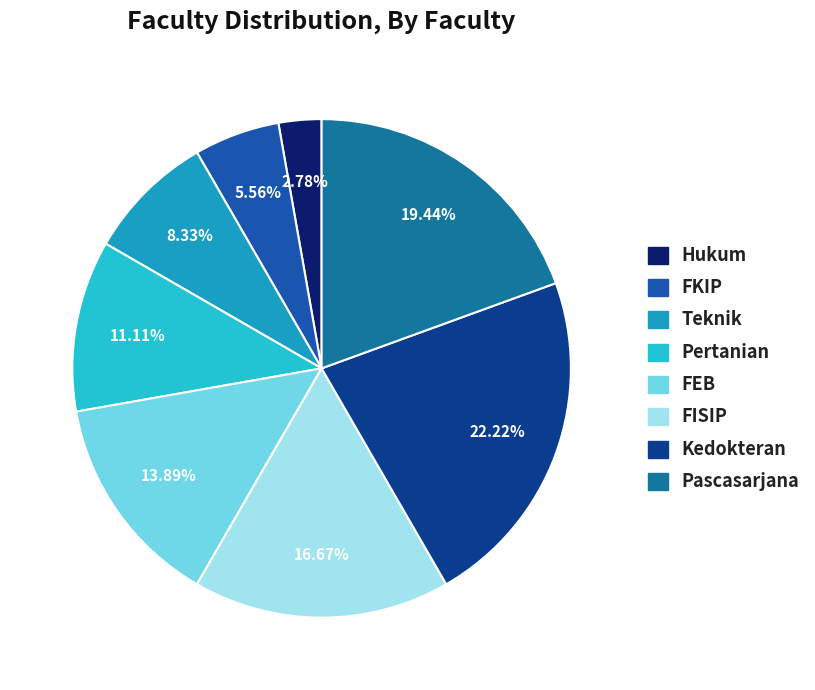

Combined, do Kedokteran and FKIP account for over 50%?

No